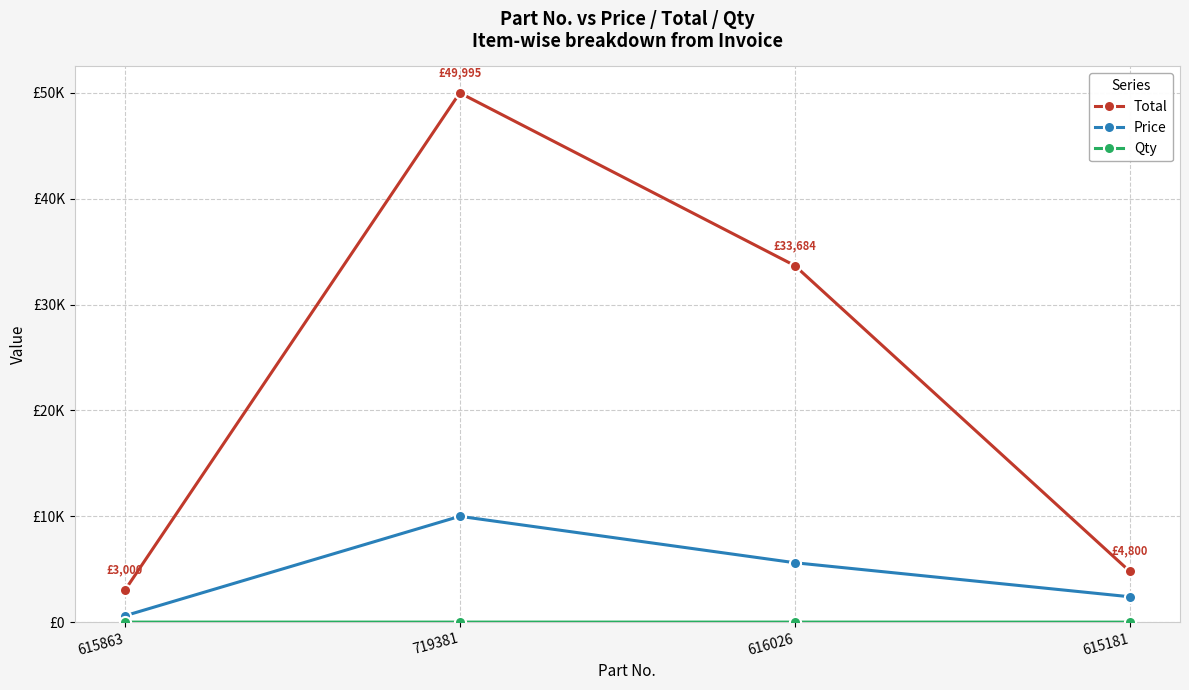

Does the chart have visible grid lines?

Yes